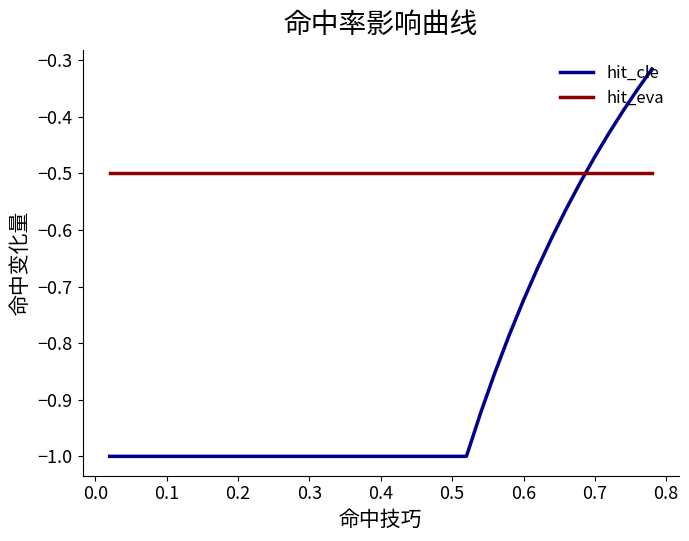

Which series has the largest range (max minus min)?

hit_cle